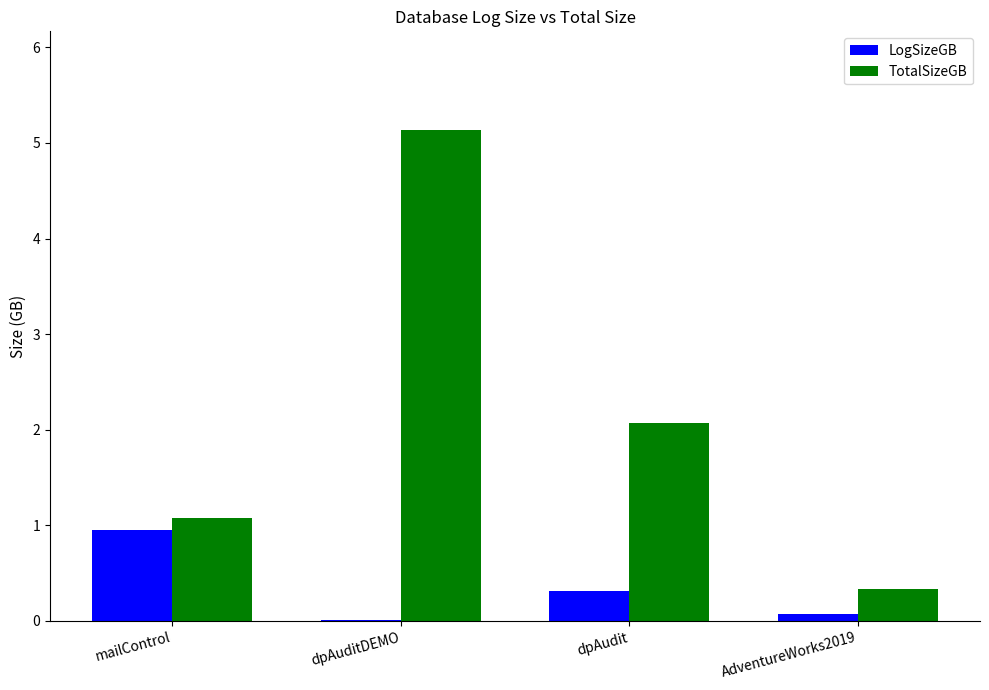

Which series has the largest total across all categories?

TotalSizeGB